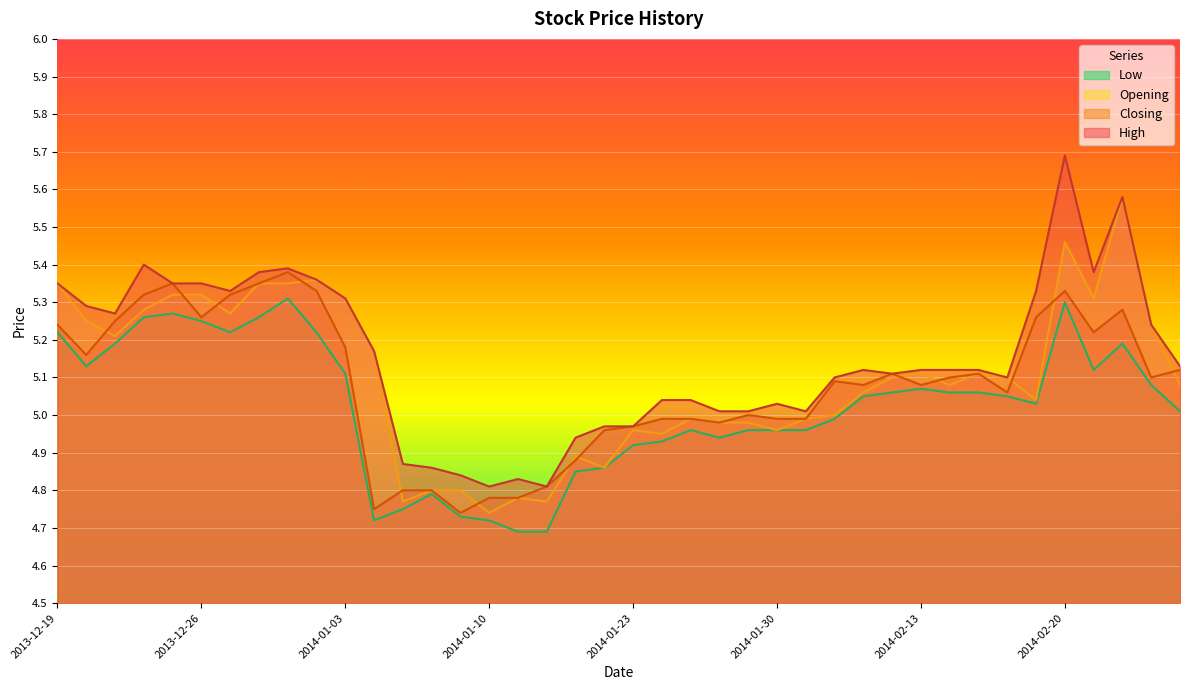

True or false: Closing and Low cross at least once.

False